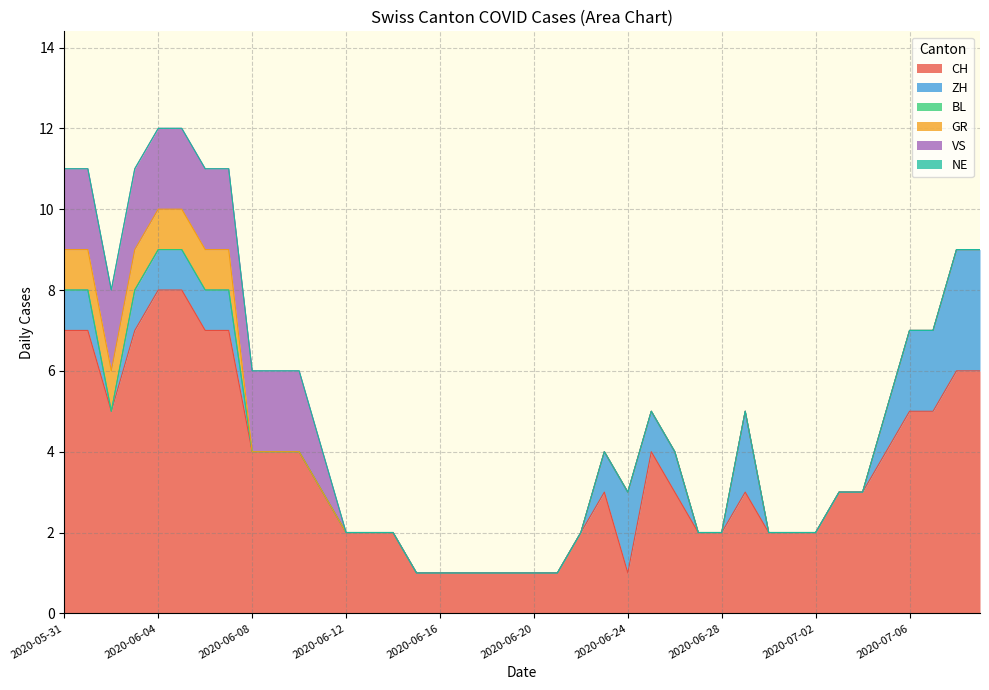

Is it true that ZH equals 1 at 2020-06-25?

True